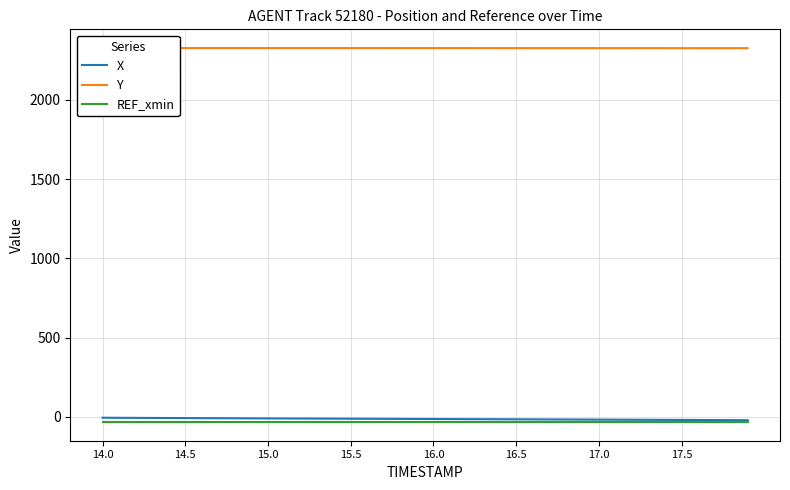

Reading left to right, extract all data points from this chart.

X: -6.0	-6.5	-7.0	-7.4	-7.8	-8.3	-8.7	-9.1	-9.5	-9.9	-10.3	-10.7	-11.1	-11.5	-11.9	-12.2	-12.6	-13.0	-13.4	-13.8	-14.1	-14.5	-14.9	-15.3	-15.7	-16.1	-16.4	-16.8	-17.2	-17.6	-18.0	-18.4	-18.8	-19.2	-19.6	-20.0	-20.4	-20.8	-21.2	-21.6
Y: 2326.6	2326.5	2326.5	2326.5	2326.5	2326.4	2326.4	2326.4	2326.4	2326.4	2326.3	2326.3	2326.3	2326.3	2326.3	2326.3	2326.2	2326.2	2326.2	2326.2	2326.2	2326.2	2326.1	2326.1	2326.1	2326.1	2326.0	2326.0	2326.0	2326.0	2325.9	2325.9	2325.9	2325.9	2325.8	2325.8	2325.8	2325.8	2325.8	2325.8
REF_xmin: -33.1	-33.1	-33.1	-33.1	-33.1	-33.1	-33.1	-33.1	-33.1	-33.1	-33.1	-33.1	-33.1	-33.1	-33.1	-33.1	-33.1	-33.1	-33.1	-33.1	-33.1	-33.1	-33.1	-33.1	-33.1	-33.1	-33.1	-33.1	-33.1	-33.1	-33.1	-33.1	-33.1	-33.1	-33.1	-33.1	-33.1	-33.1	-33.1	-33.1